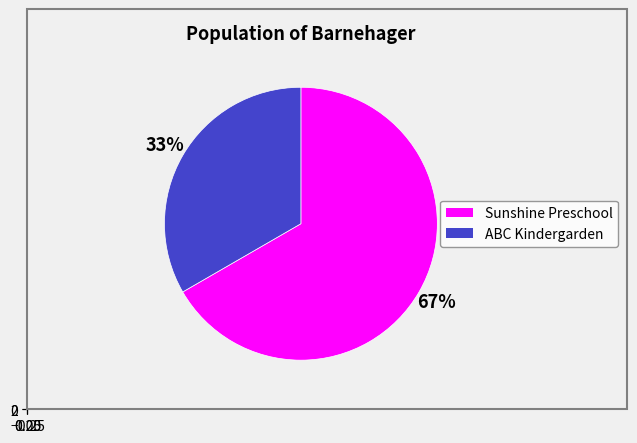

To the nearest percent, what is the difference between the largest and smallest slice percentages?

33%